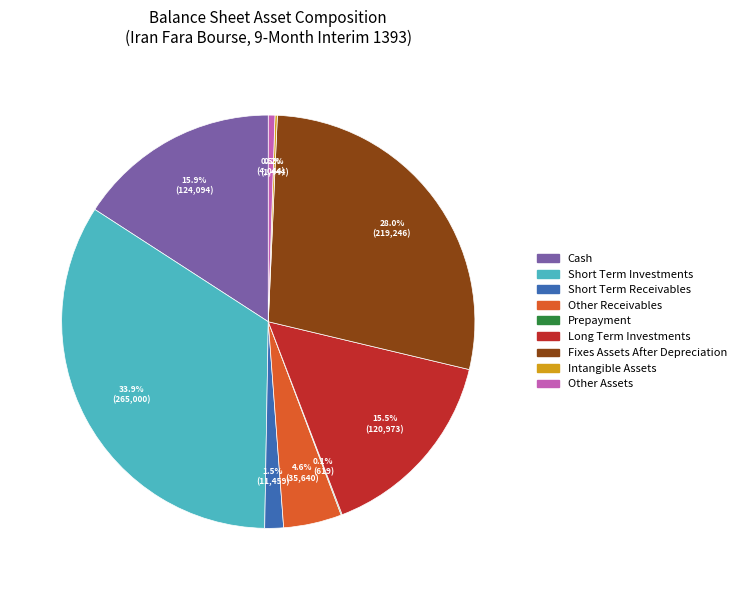

Is there any slice that represents more than half of the pie?

No